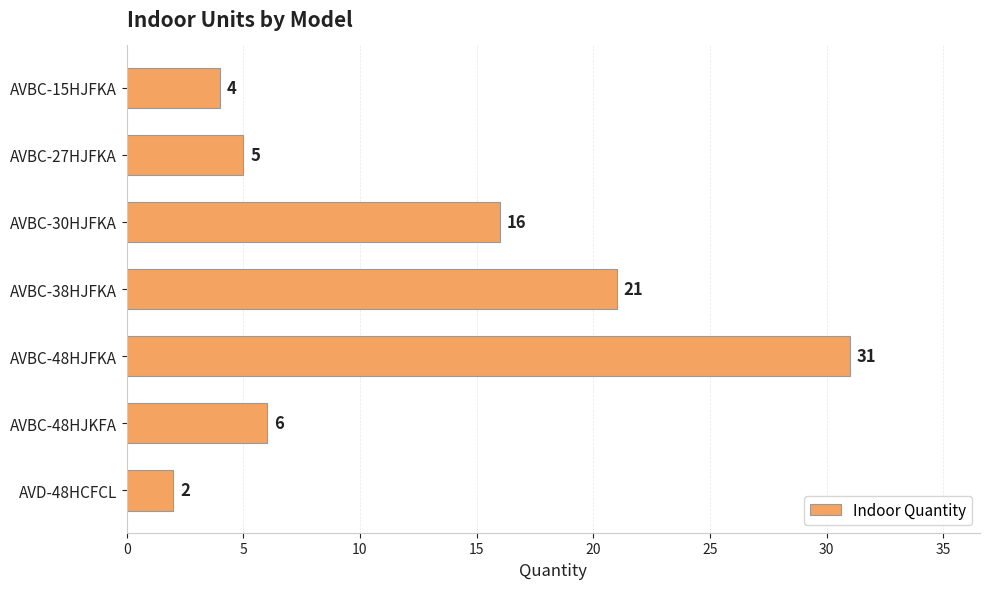

Reading top to bottom, transcribe all the data shown in this chart.

AVBC-15HJFKA=4	AVBC-27HJFKA=5	AVBC-30HJFKA=16	AVBC-38HJFKA=21	AVBC-48HJFKA=31	AVBC-48HJKFA=6	AVD-48HCFCL=2